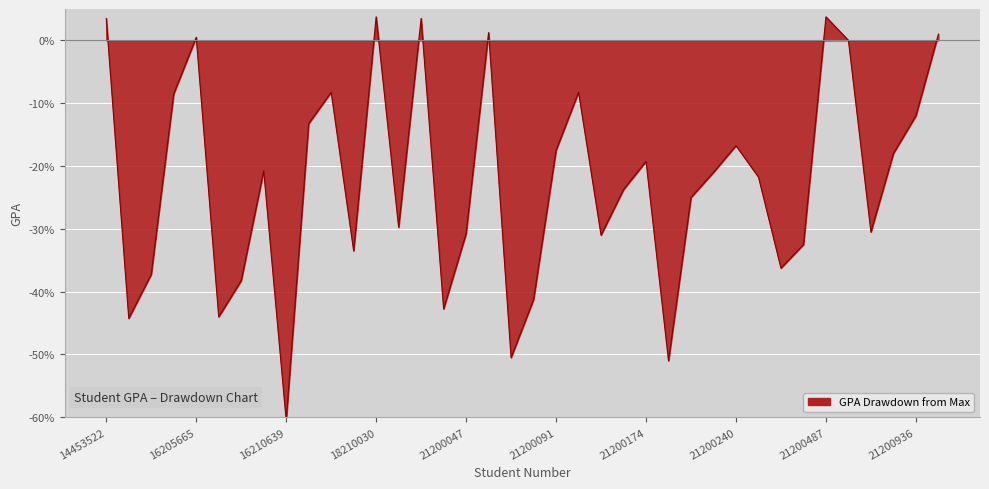

What is the smallest value displayed?

-60.5